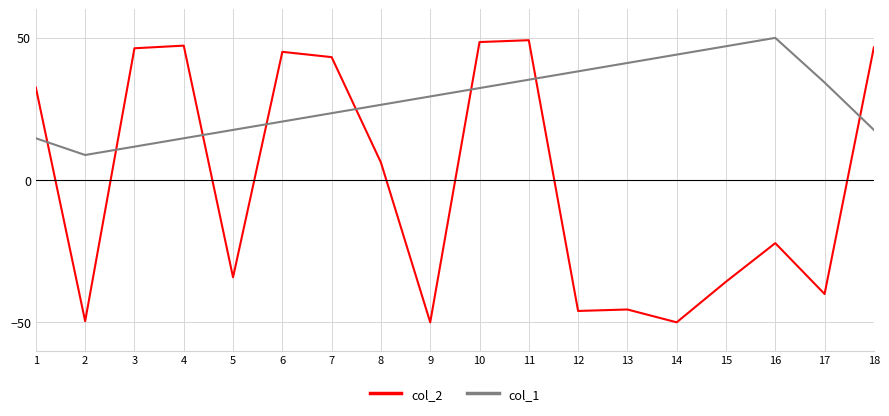

What is the difference between the col_2 values at 5 and 8?

40.4